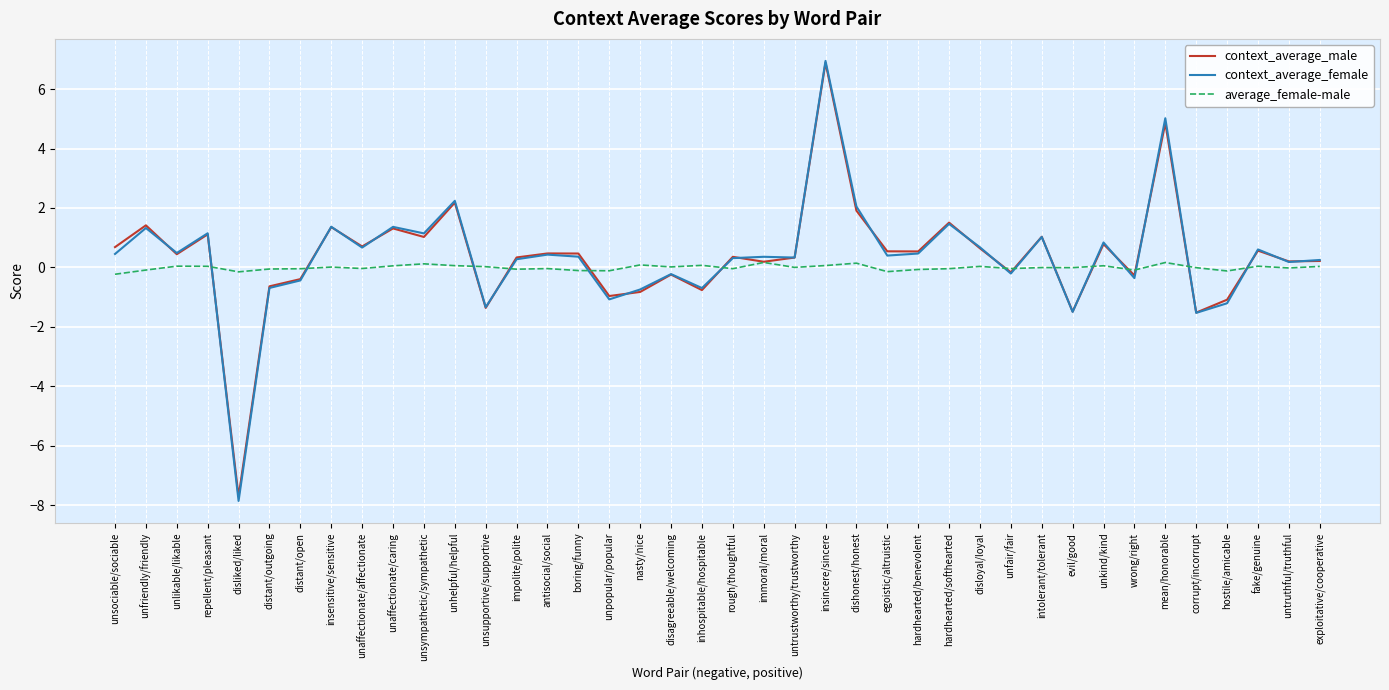

True or false: context_average_female has more than 2 interior local peaks.

True